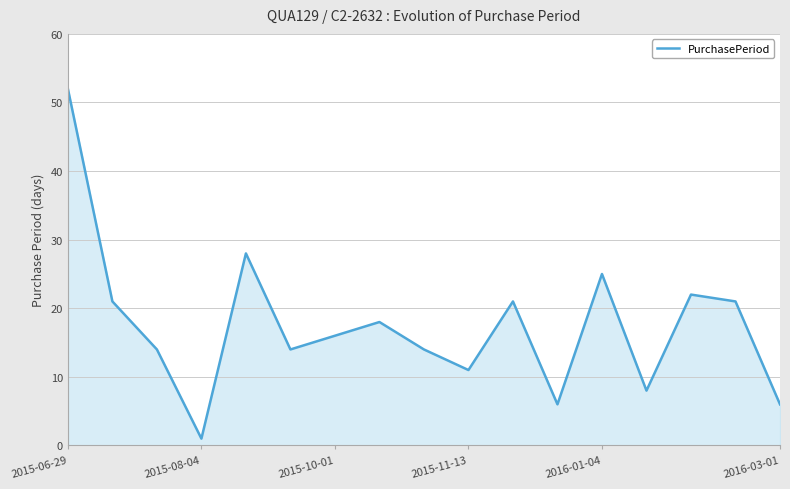

What is the maximum value shown in the chart?

52